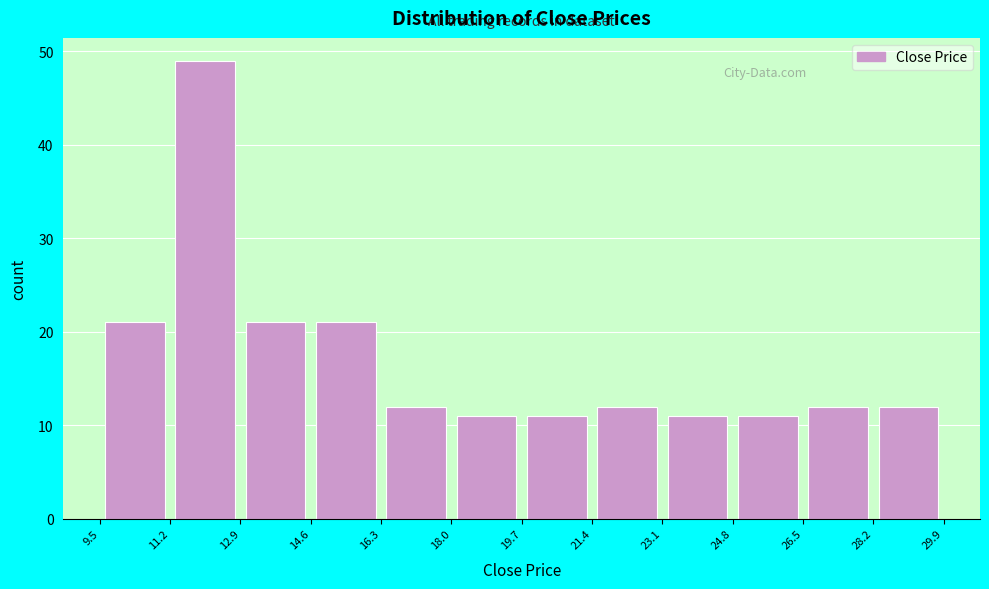

Reading left to right, transcribe this chart: for each bar, give the range it covers on the x-axis and its height. The values are not printed on the chart, so give them approximately, as read against the axis.

9.5 to 11.2: 21
11.2 to 12.9: 49
12.9 to 14.6: 21
14.6 to 16.3: 21
16.3 to 18.0: 12
18.0 to 19.7: 11
19.7 to 21.4: 11
21.4 to 23.1: 12
23.1 to 24.8: 11
24.8 to 26.5: 11
26.5 to 28.2: 12
28.2 to 29.9: 12